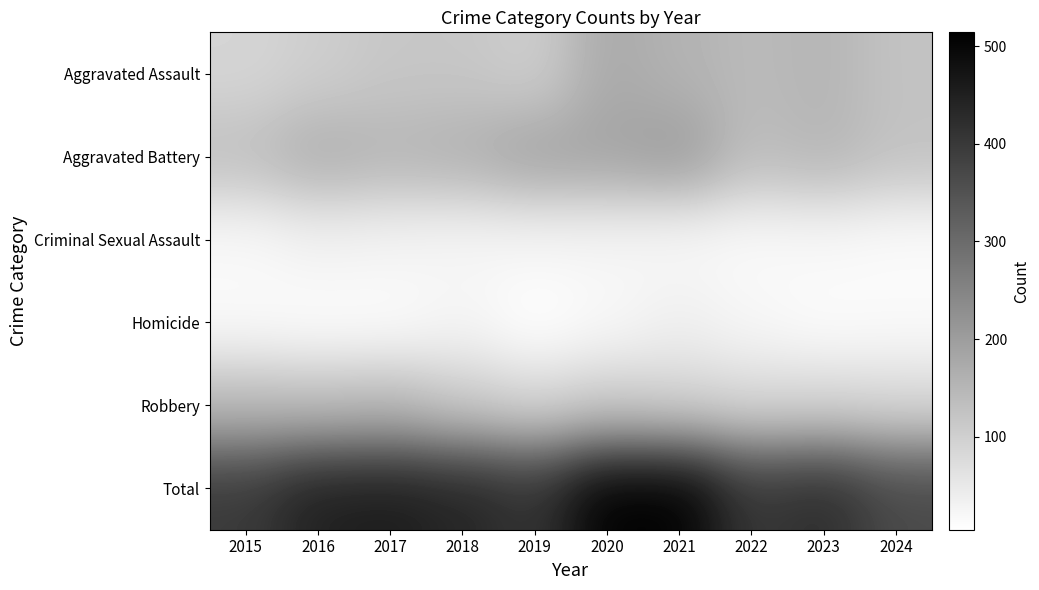

Rank the series by their maximum value, from highest to lowest.

Total, Aggravated Battery, Aggravated Assault, Robbery, Homicide, Criminal Sexual Assault